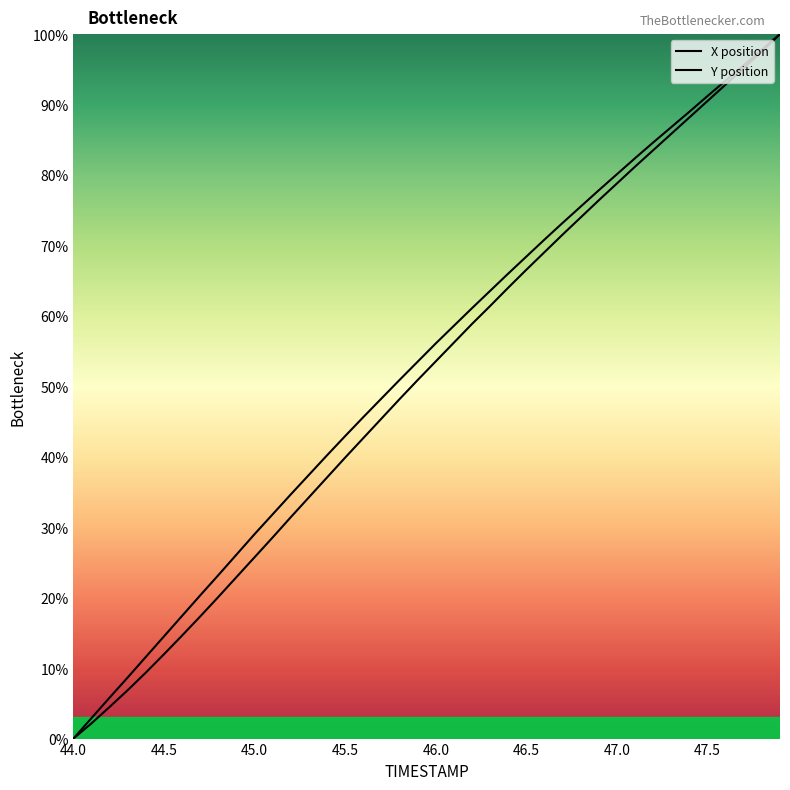

What is the label of the 23rd point from the right?

45.7